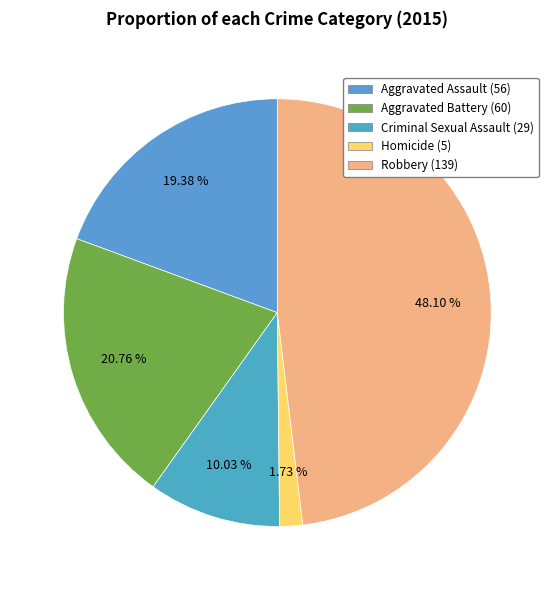

Does Aggravated Assault represent more than half of the total?

No